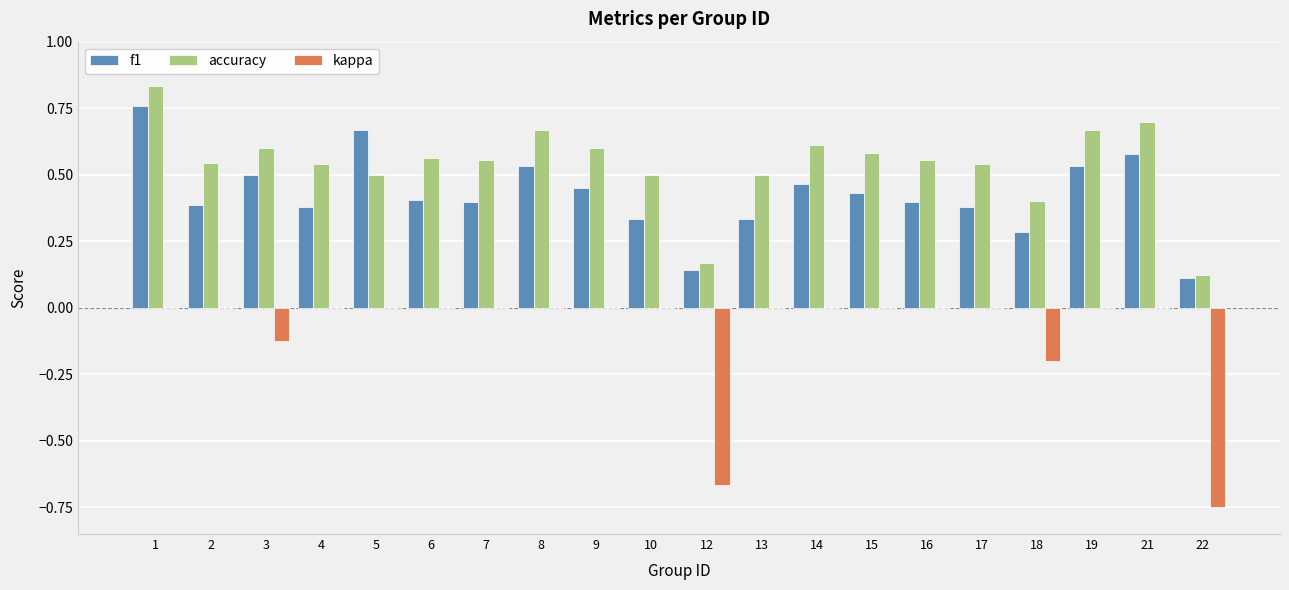

What is the sum of all kappa values?

-1.7